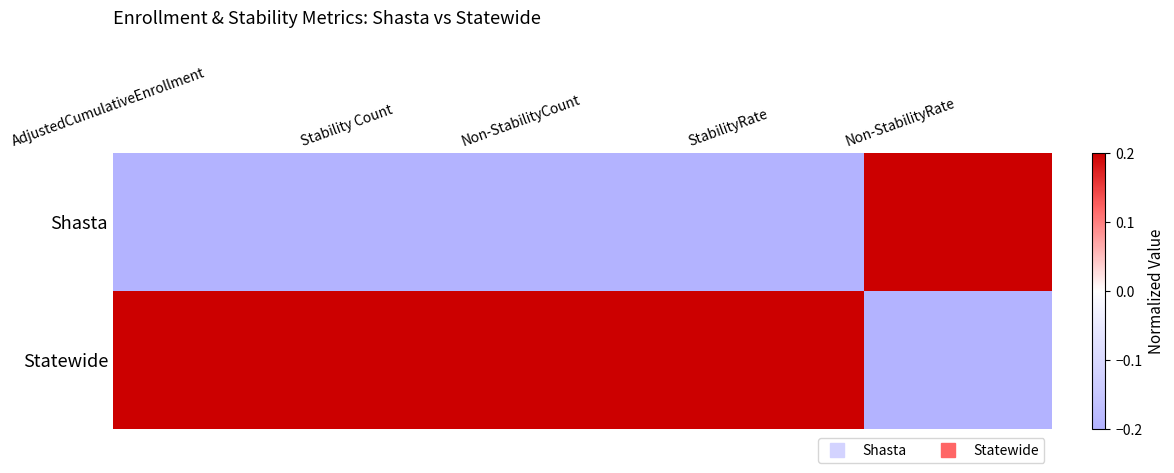

List the series in order of their overall mean, lowest first.

Shasta, Statewide